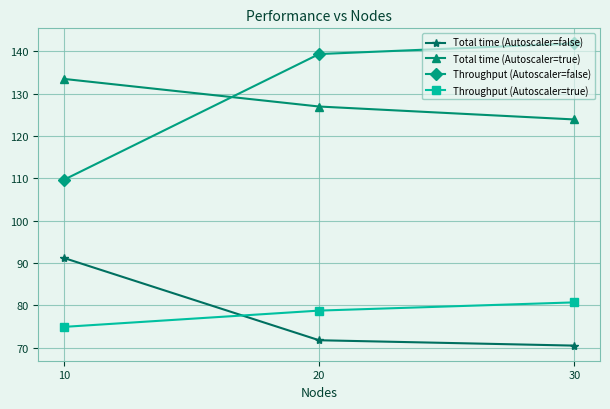

What is the value of the Throughput (Autoscaler=true) point at the 1st from the left?

74.9